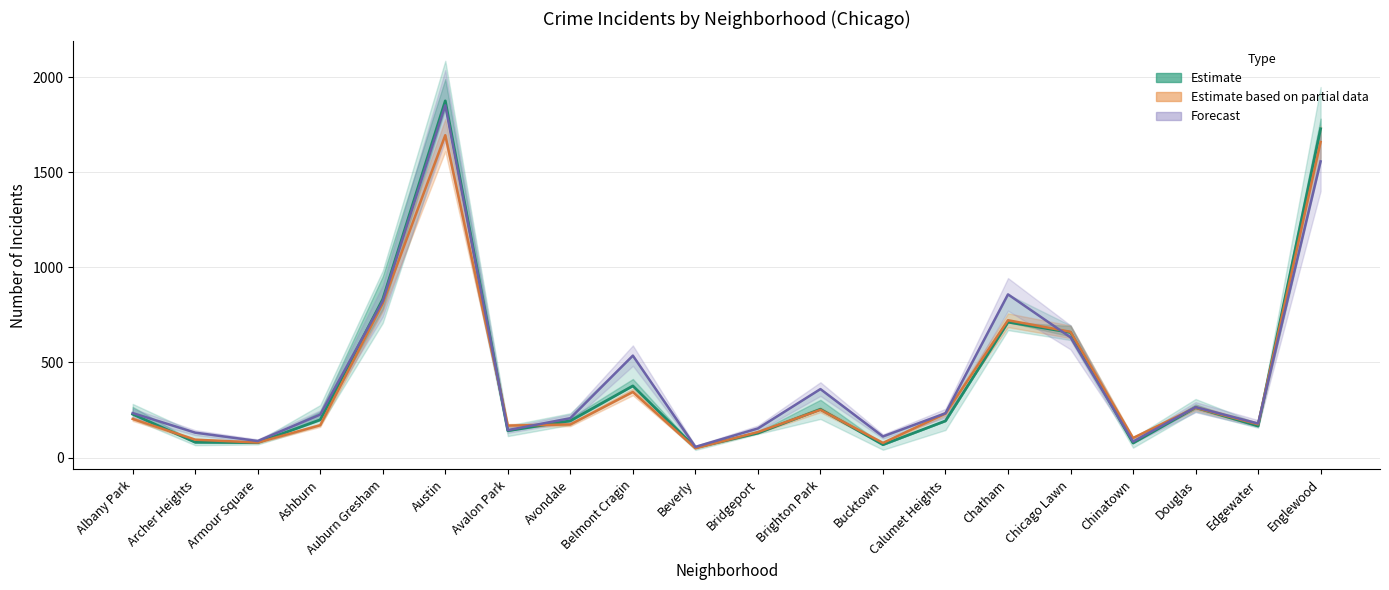

How many interior local valleys does the Estimate (avg 2017-2021) series have?

6